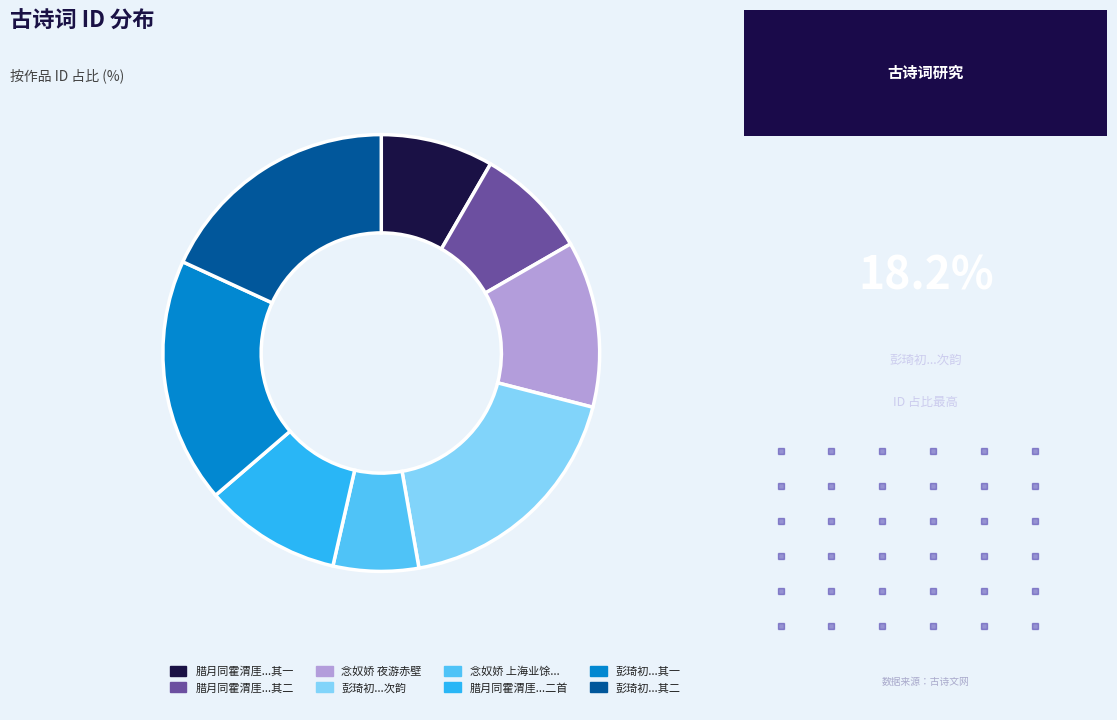

Is there any slice that represents more than half of the pie?

No